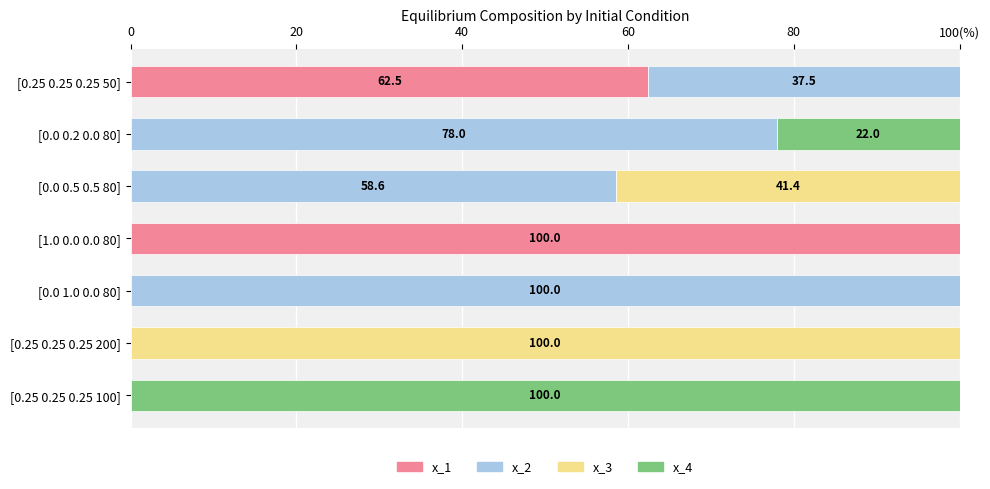

What is the average value of the x_2 series?

39.2